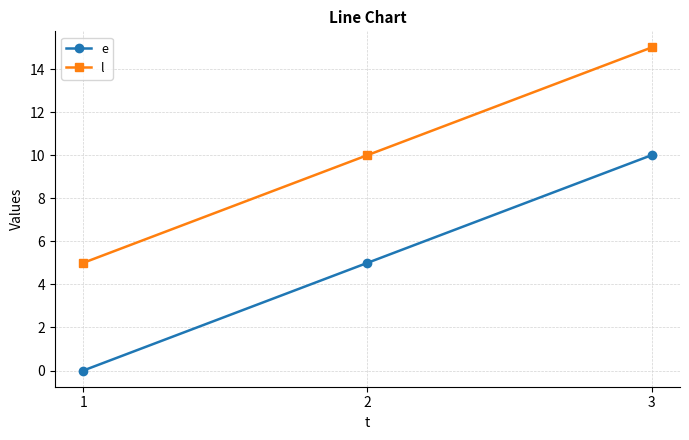

What is the approximate value of e at 3, to the nearest 5?

10